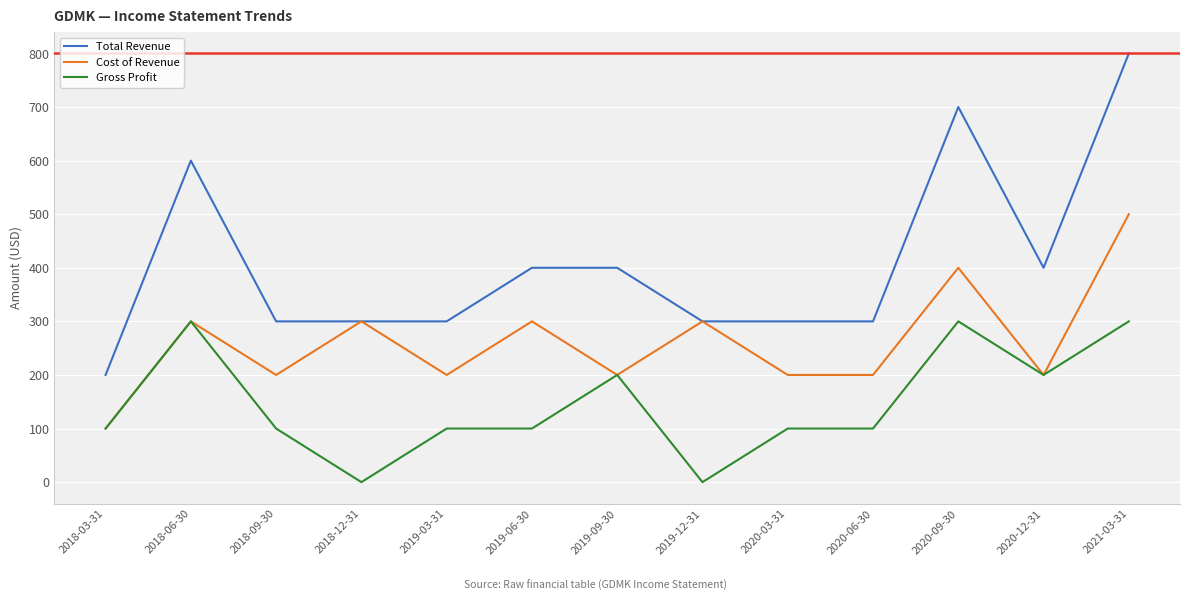

True or false: Total Revenue and Gross Profit intersect in this chart.

False